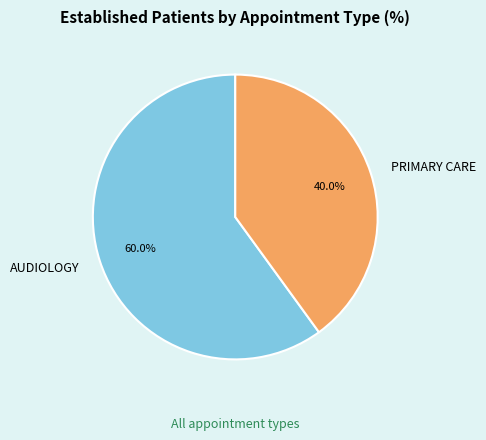

Count the number of slices in the pie.

2